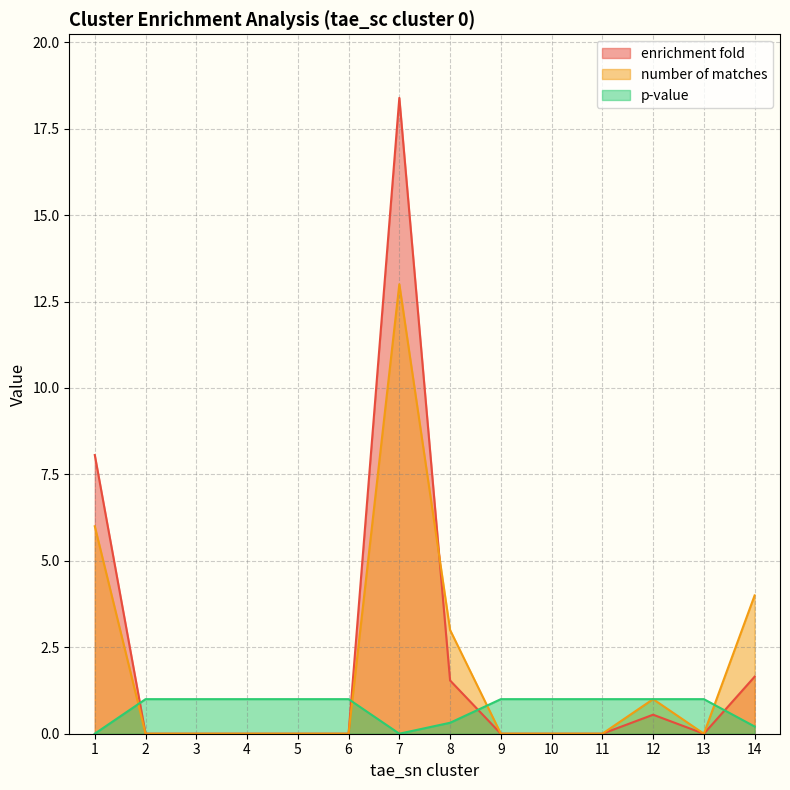

True or false: p-value has a value of 1.6 at 2.

False